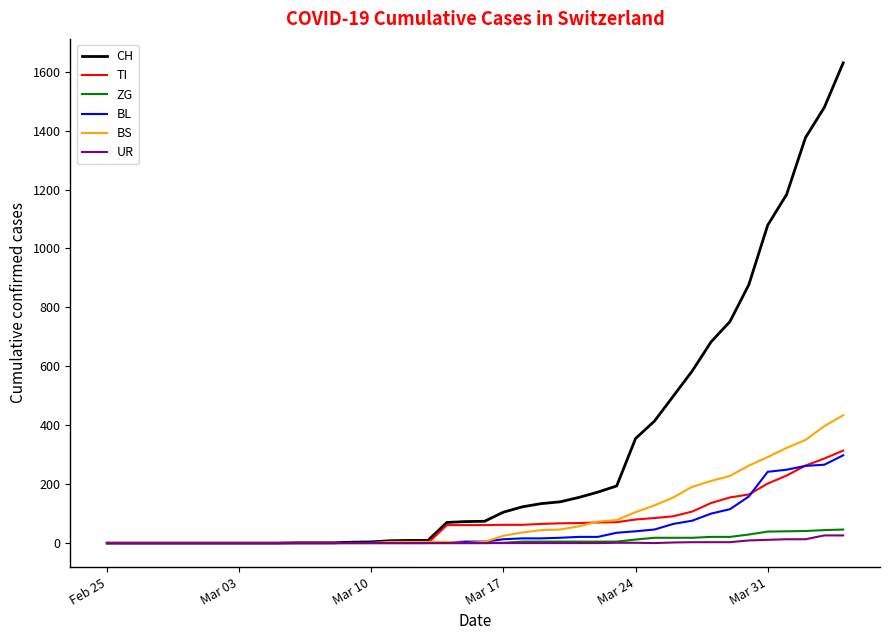

What is the maximum value for TI?

314